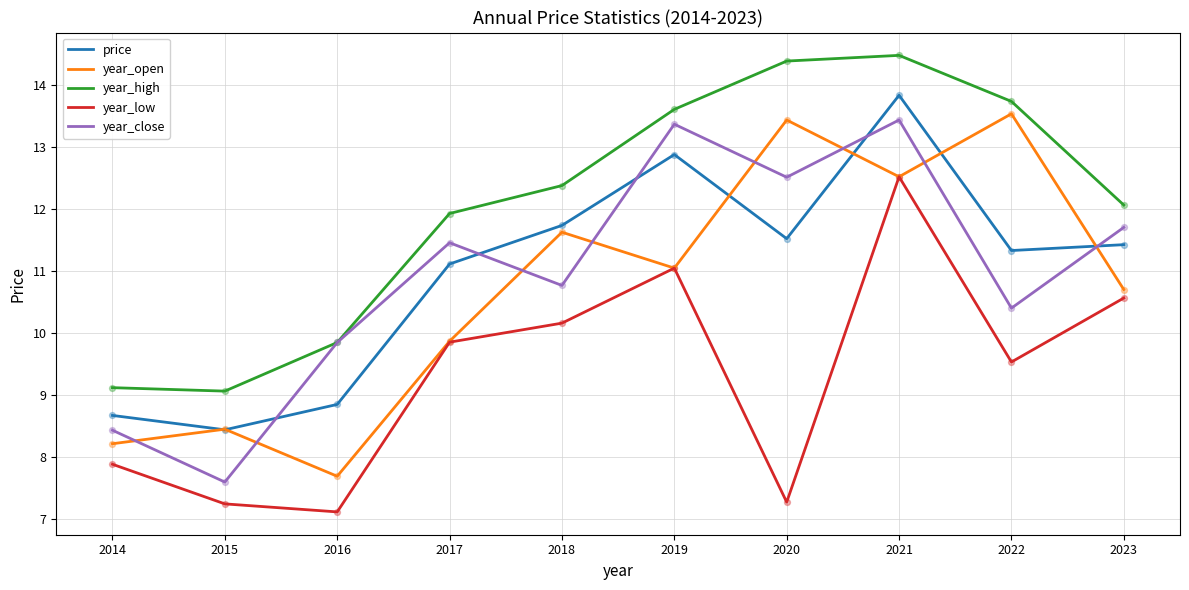

At how many categories does at least one series exceed 7?

10